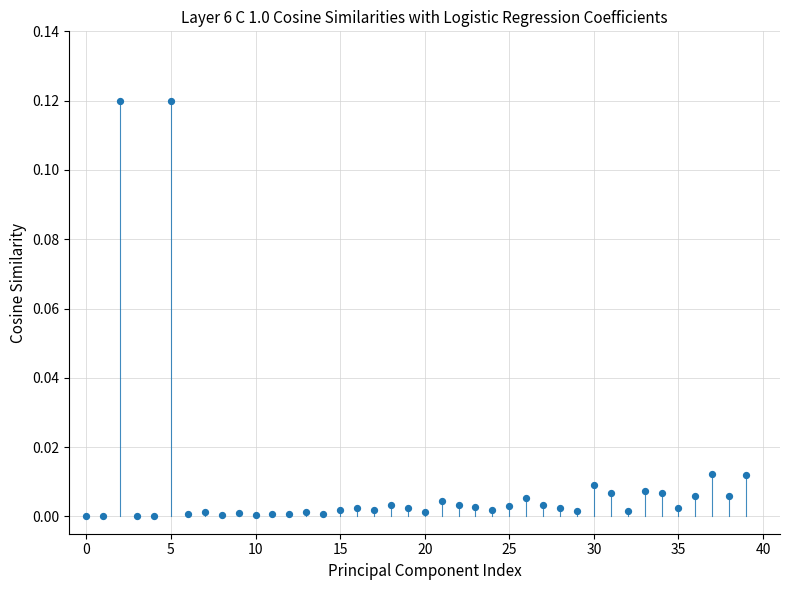

How many points are shown in the scatter plot?

40